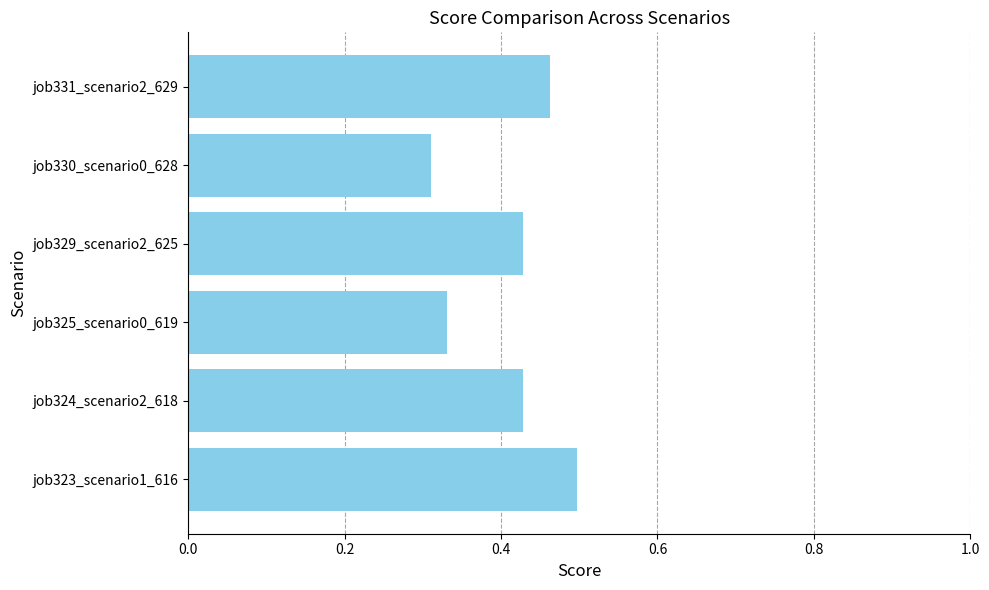

At which label is the value closest to 0?

job330_scenario0_628